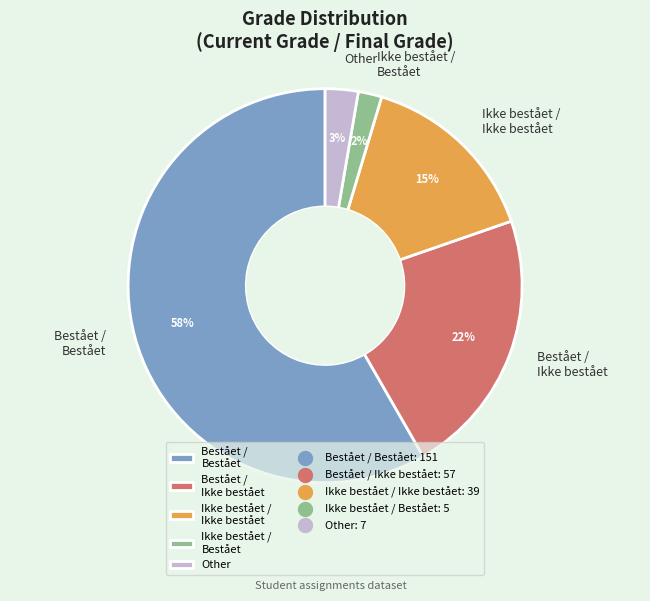

How many slices are in this pie chart?

5